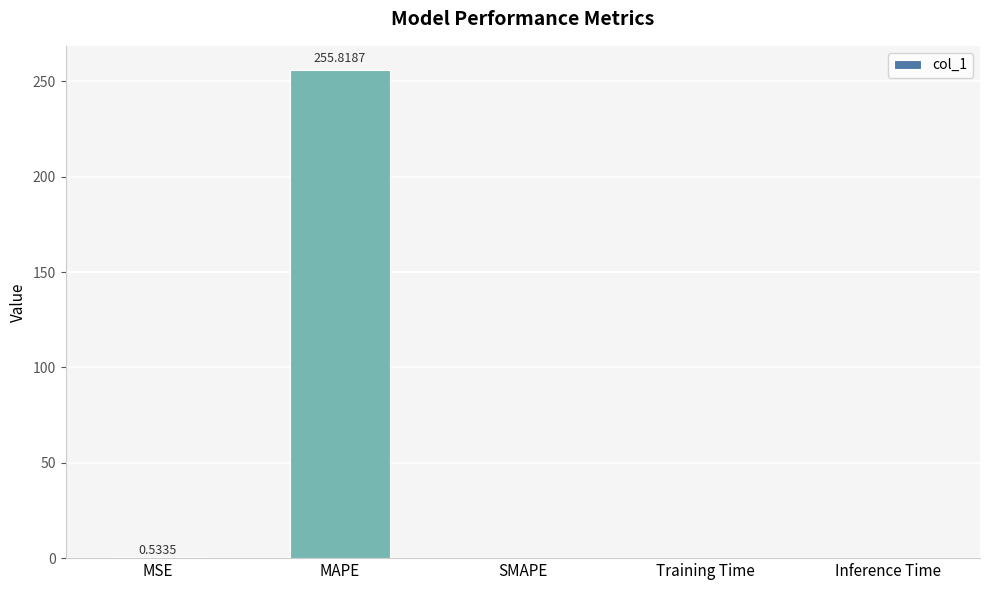

What is the sum of all values?

256.4